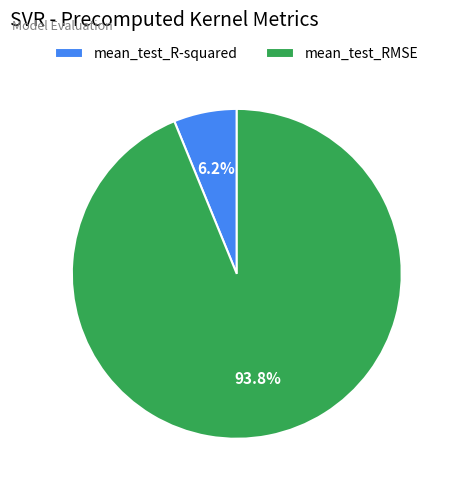

Which has a higher value, mean_test_R-squared or mean_test_RMSE?

mean_test_RMSE